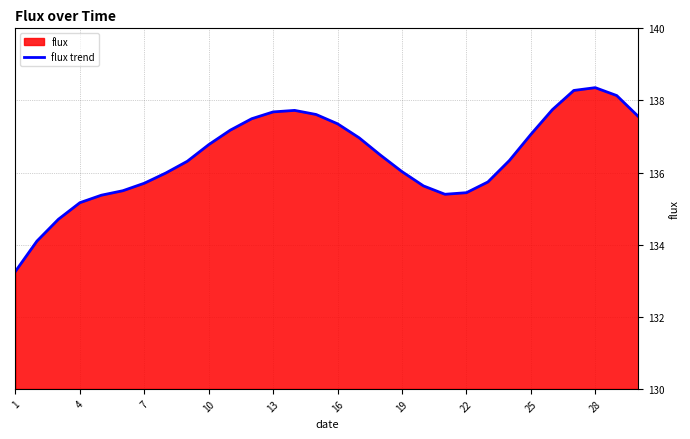

Is it true that the value at 11 is 246.6?

False